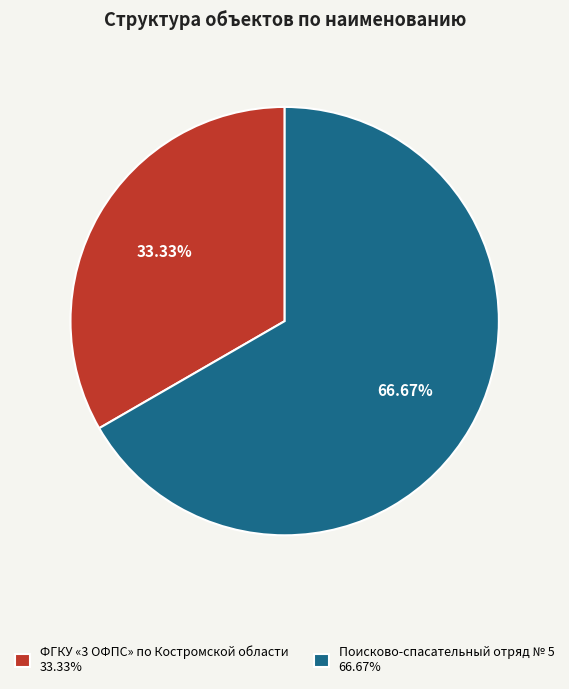

To the nearest percent, what is the average slice percentage?

50%